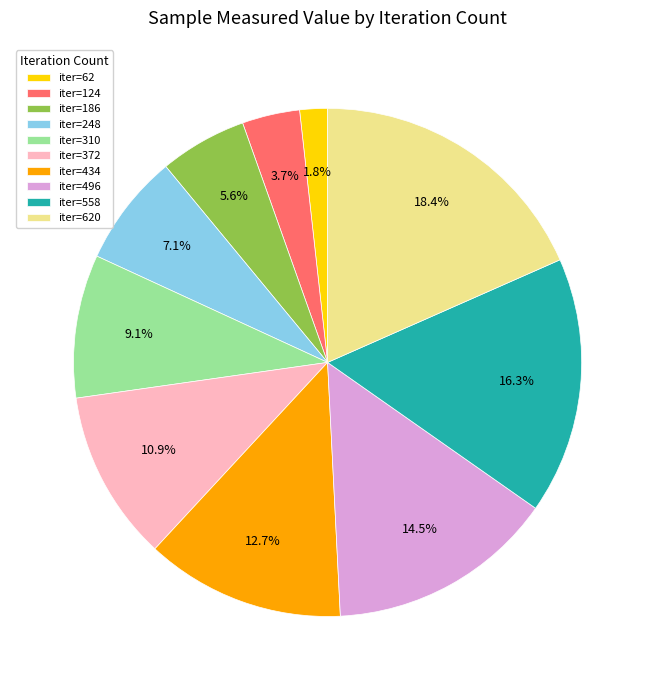

Which category has the biggest portion of the pie?

iter=620